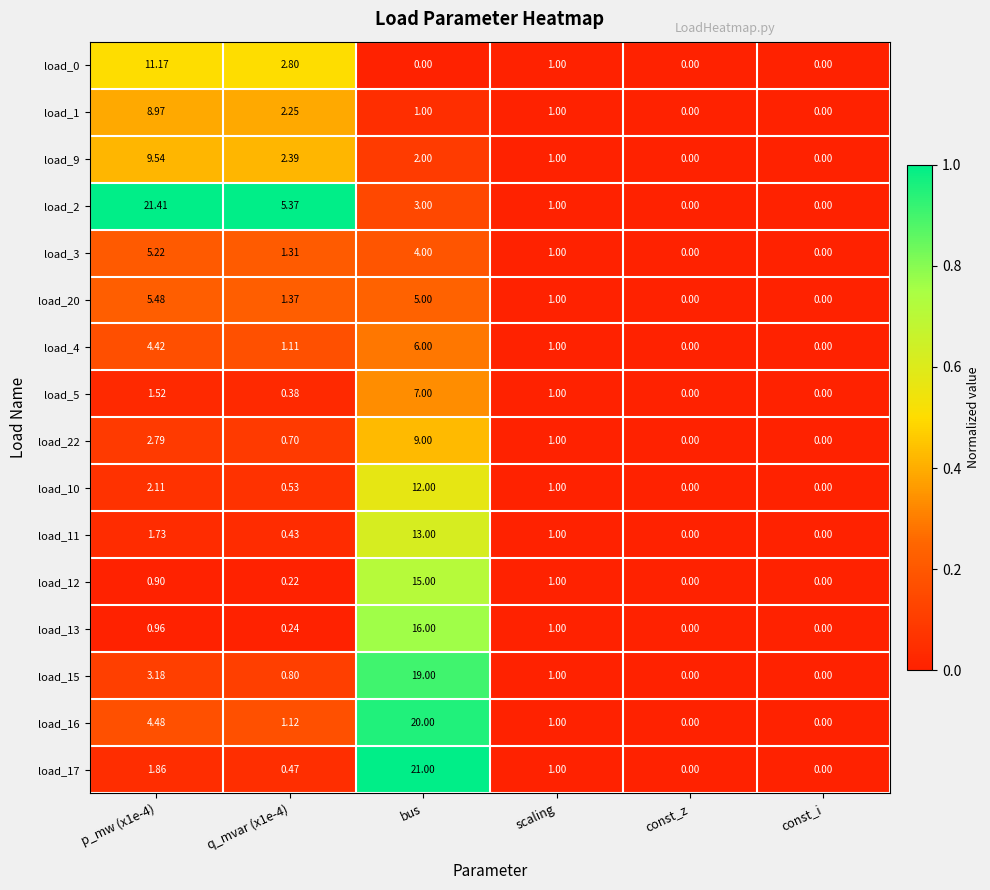

Count the number of data series in this chart.

16